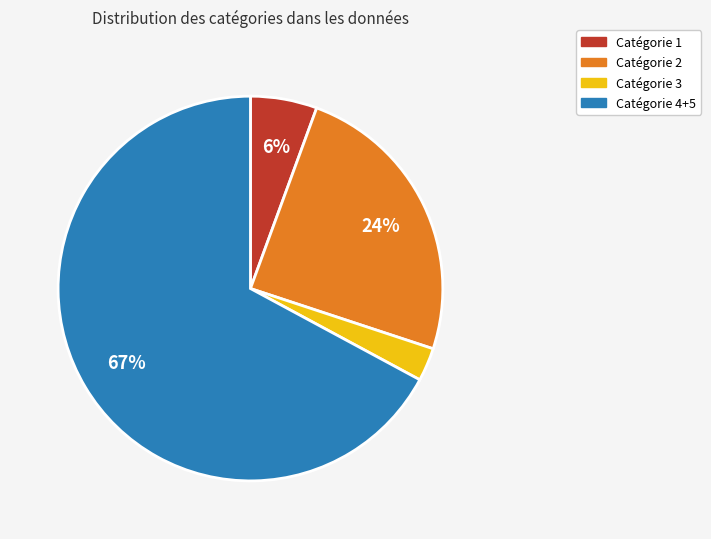

To the nearest percent, what is the average slice percentage?

25%